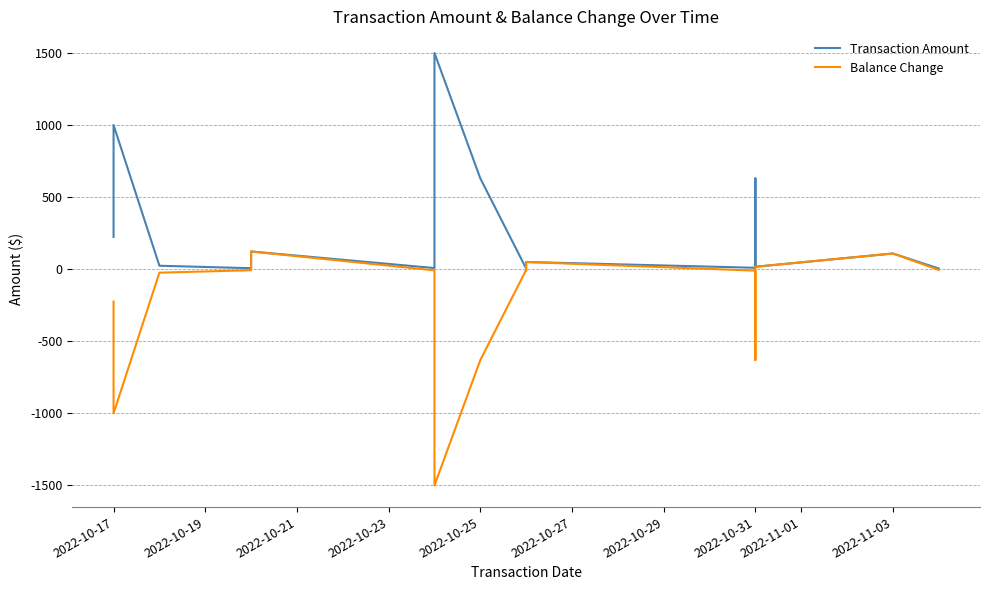

At which label does Transaction Amount first exceed 24?

2022-10-17